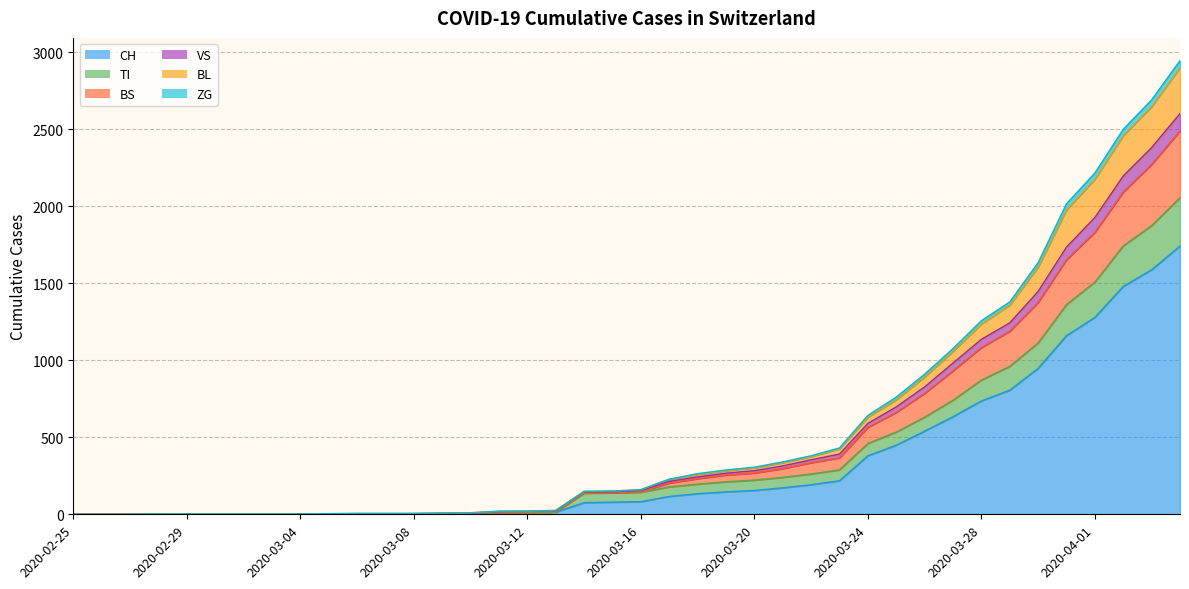

Is it true that BS equals 252 at 2020-03-23?

False